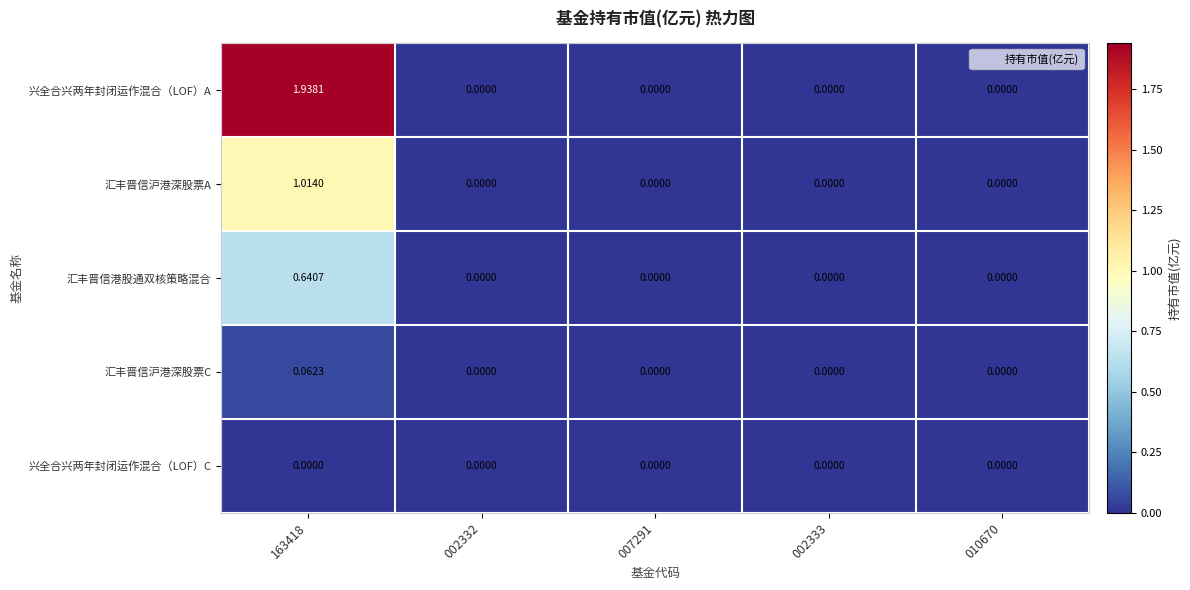

List the series in order of their peak value, highest first.

兴全合兴两年封闭运作混合（LOF）A, 汇丰晋信沪港深股票A, 汇丰晋信港股通双核策略混合, 汇丰晋信沪港深股票C, 兴全合兴两年封闭运作混合（LOF）C